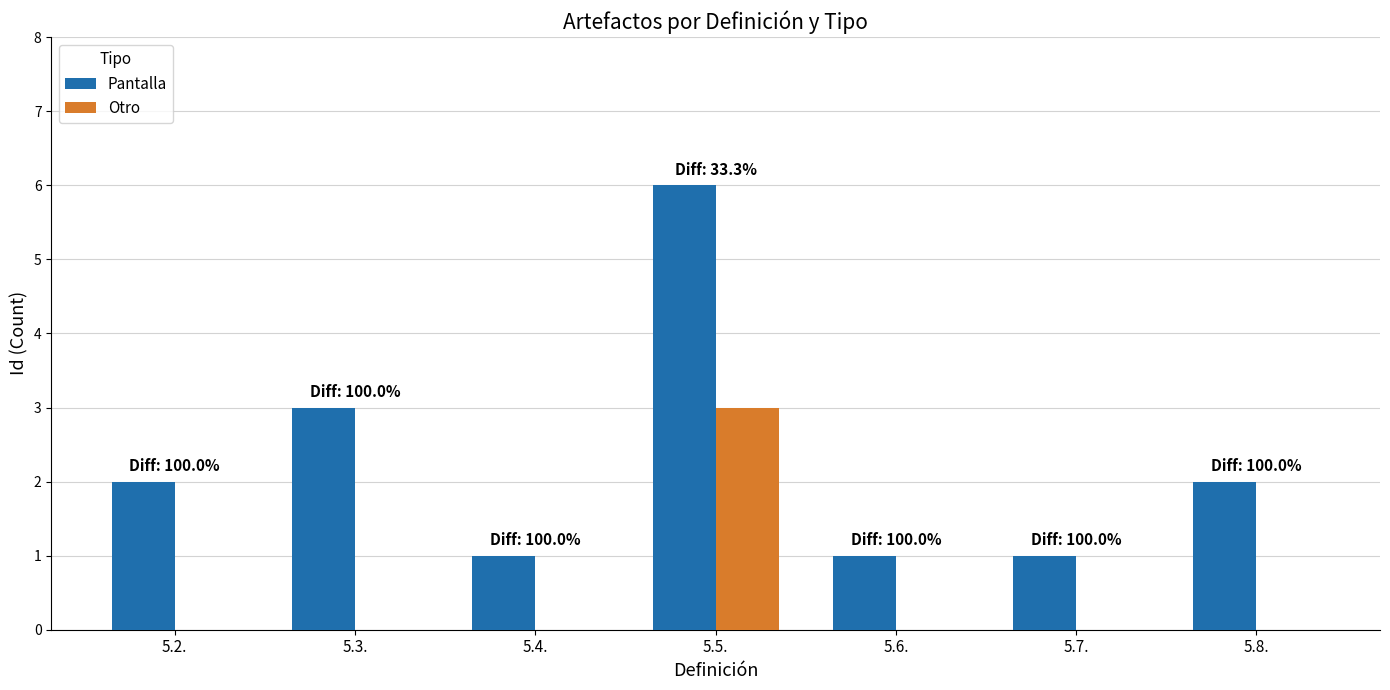

Reading left to right, transcribe all the data shown in this chart.

Pantalla: 2	3	1	6	1	1	2
Otro: 0	0	0	3	0	0	0